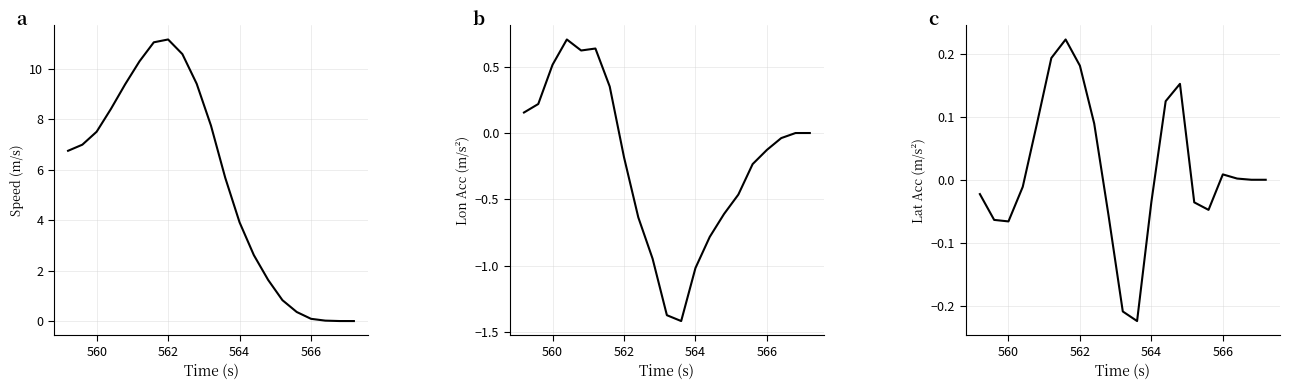

Count the number of data series in this chart.

3